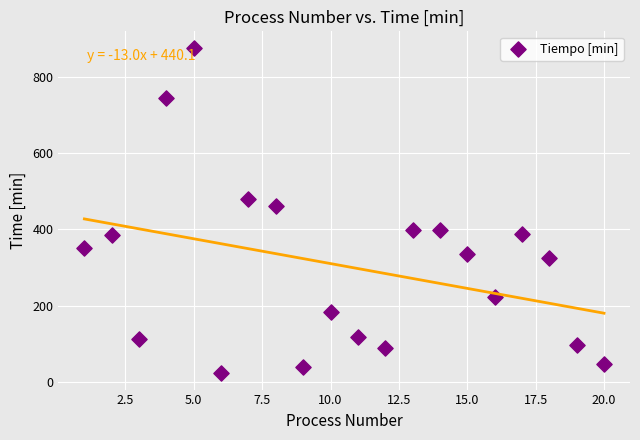

What Y value in the scatter plot is closest to 449?

462.1